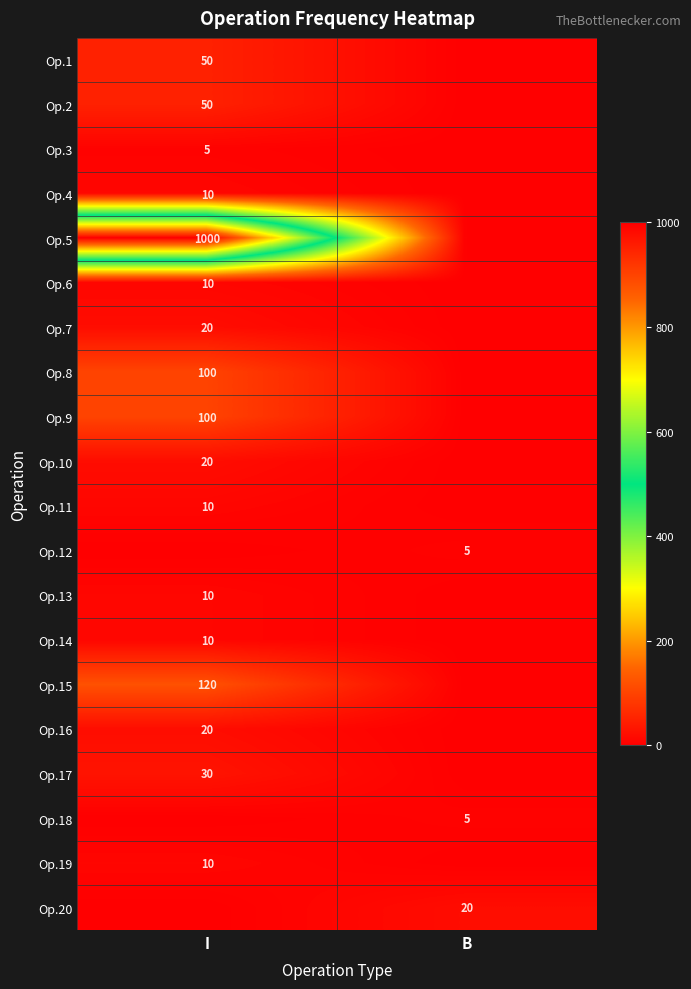

True or false: Op.12 has a value of 1 at B.

False